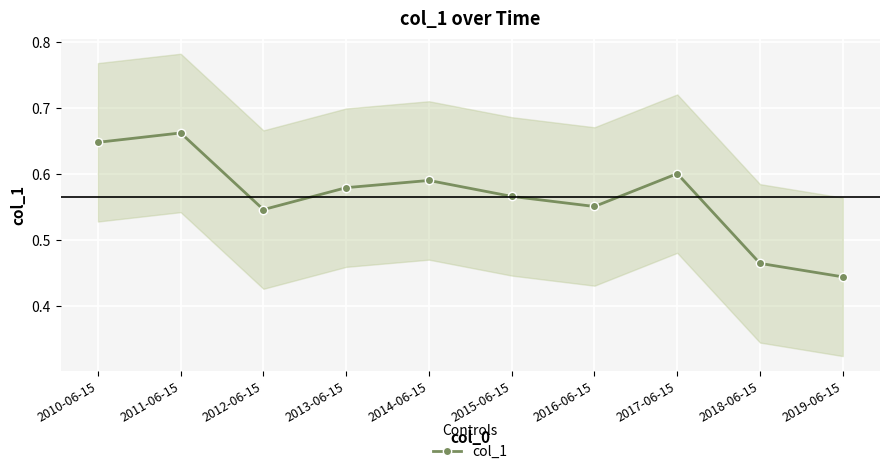

Rank the categories by value from highest to lowest.

2011-06-15, 2010-06-15, 2017-06-15, 2014-06-15, 2013-06-15, 2015-06-15, 2016-06-15, 2012-06-15, 2018-06-15, 2019-06-15